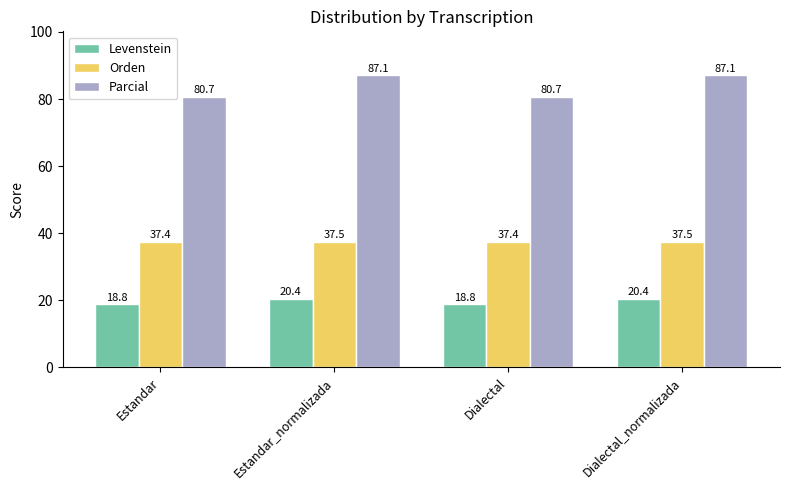

What is the label of the 4th bar from the left?

Dialectal_normalizada